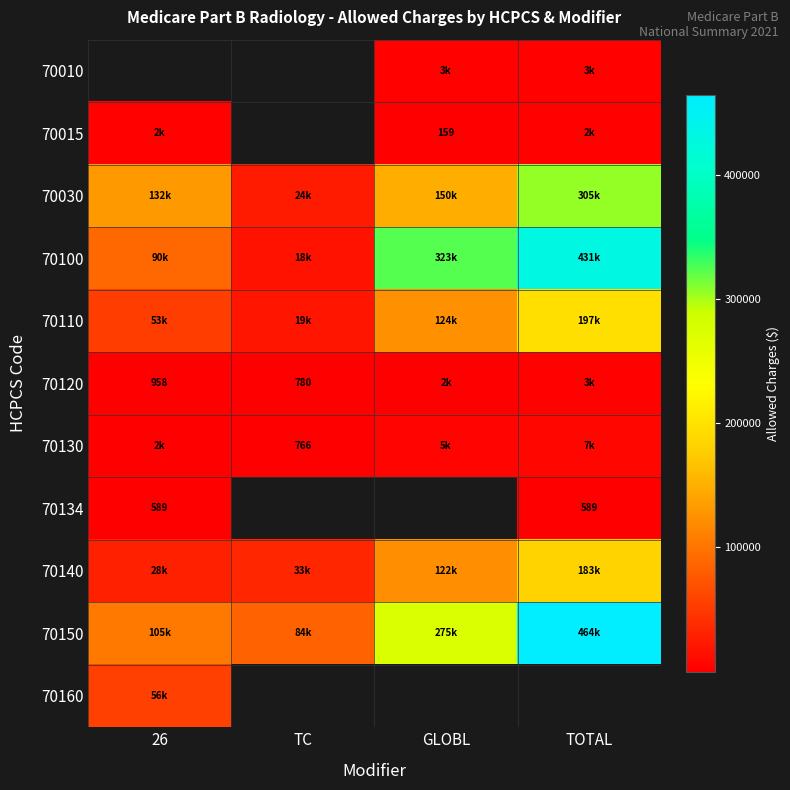

What is the maximum value for 70015?

2410.7